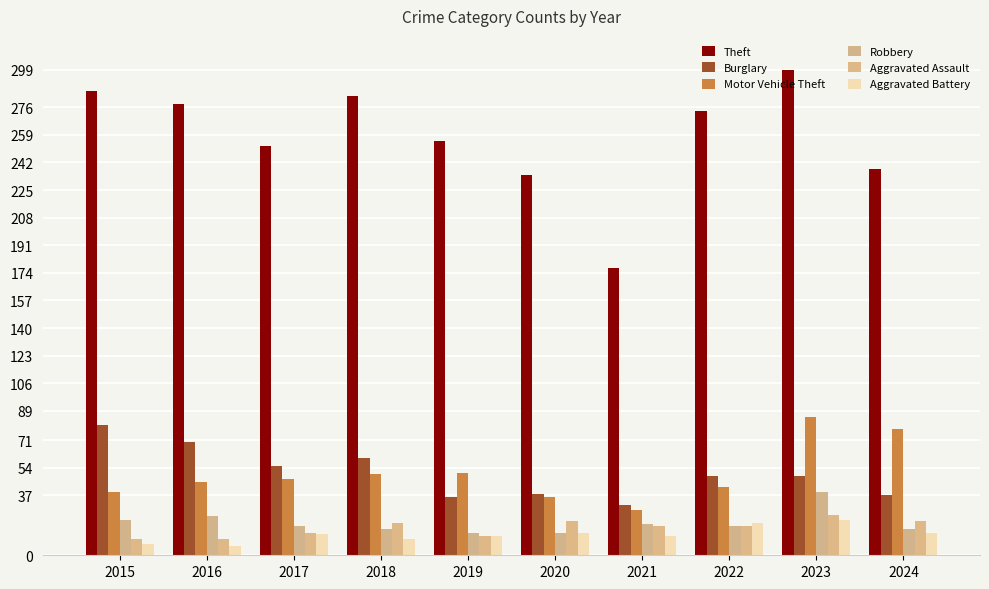

What is the spread (max minus min) of values at 2022?

256